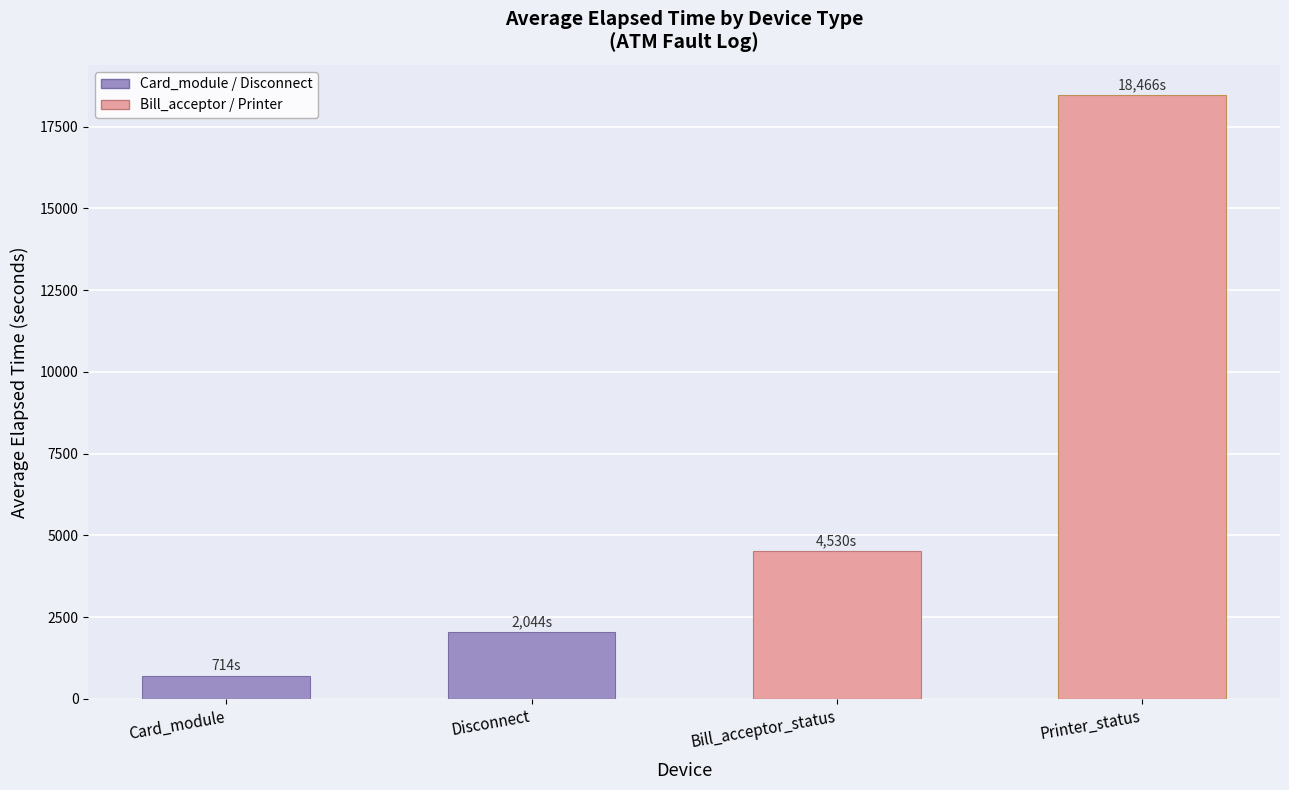

At which category does the chart reach its minimum across all series?

Card_module